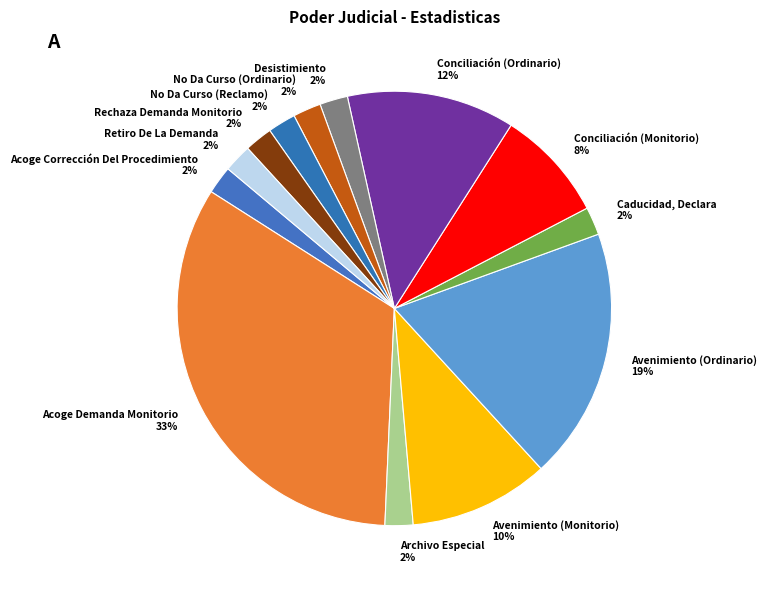

What percentage is the Rechaza Demanda Monitorio slice, to the nearest percent?

2%